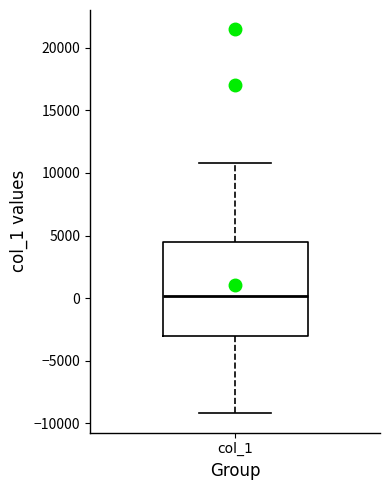

Read this box plot against the y-axis: the position of the median line, the range covered by the box, and the ends of both whiskers. The values are not printed on the chart, so give them approximately, as read against the axis.

median 0, box -3000 to 4500, whiskers -9000 to 11000